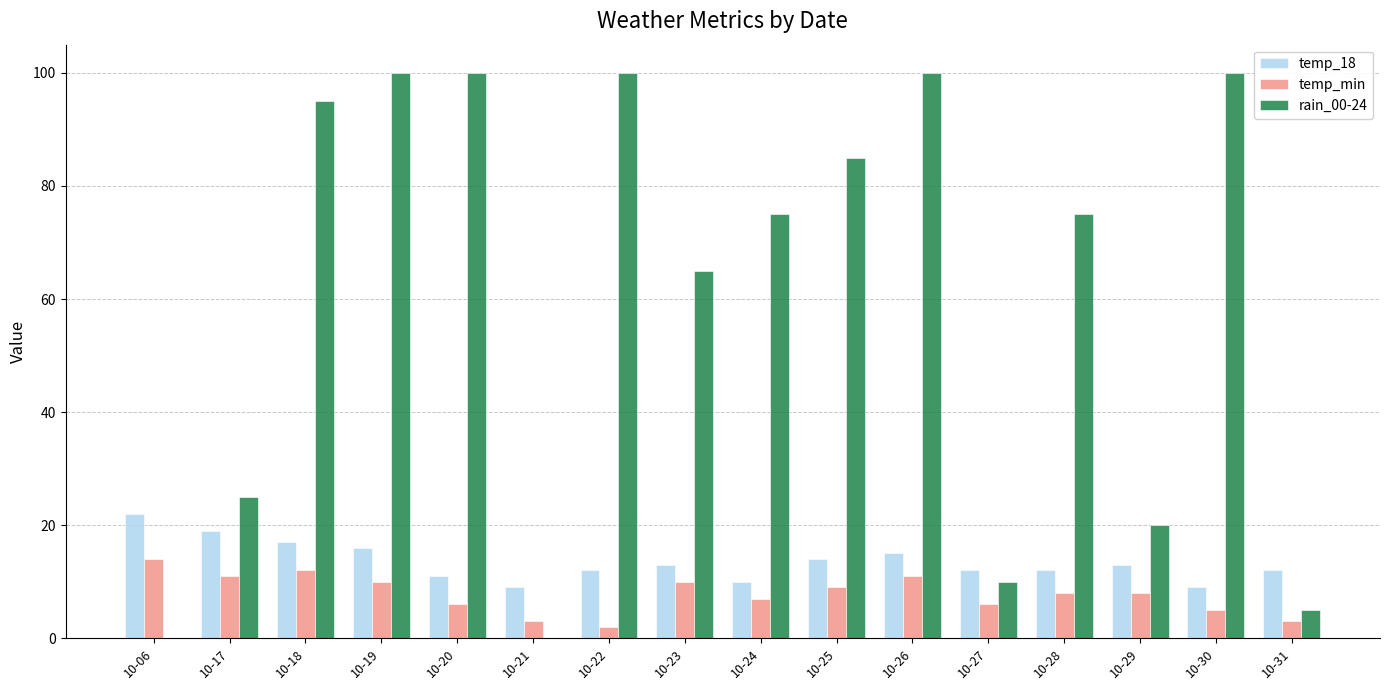

What is the sum of the rain_00-24 values at 10-22 and 10-26?

200